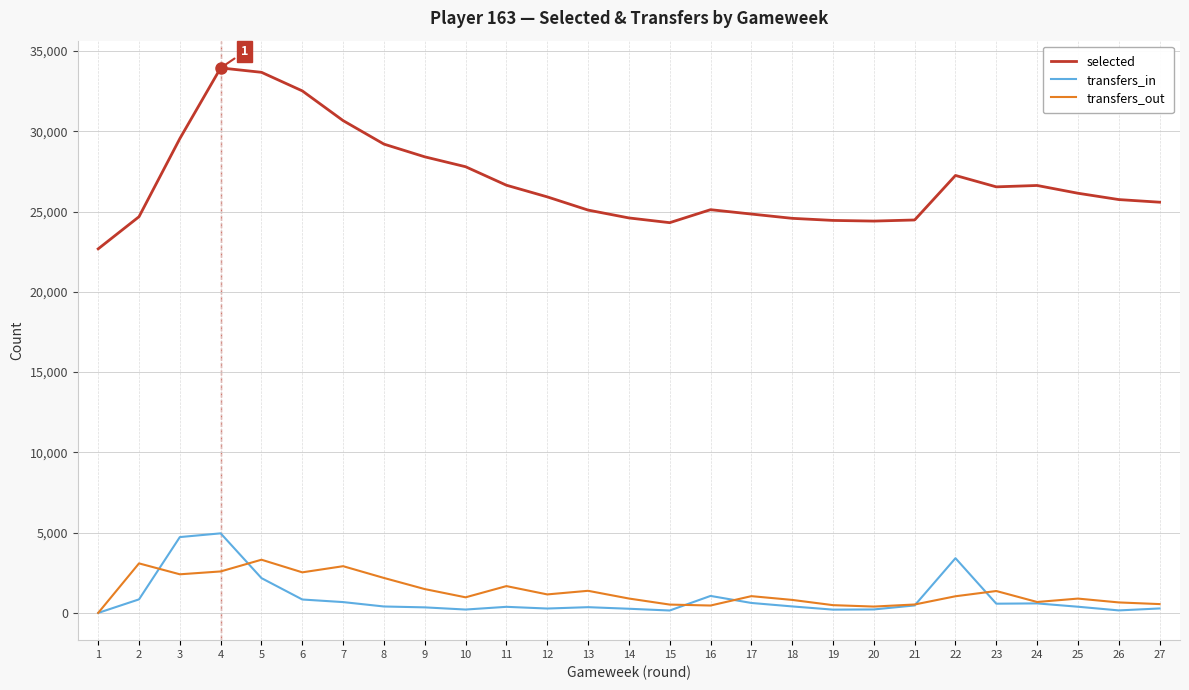

List the series in order of their peak value, lowest first.

transfers_out, transfers_in, selected